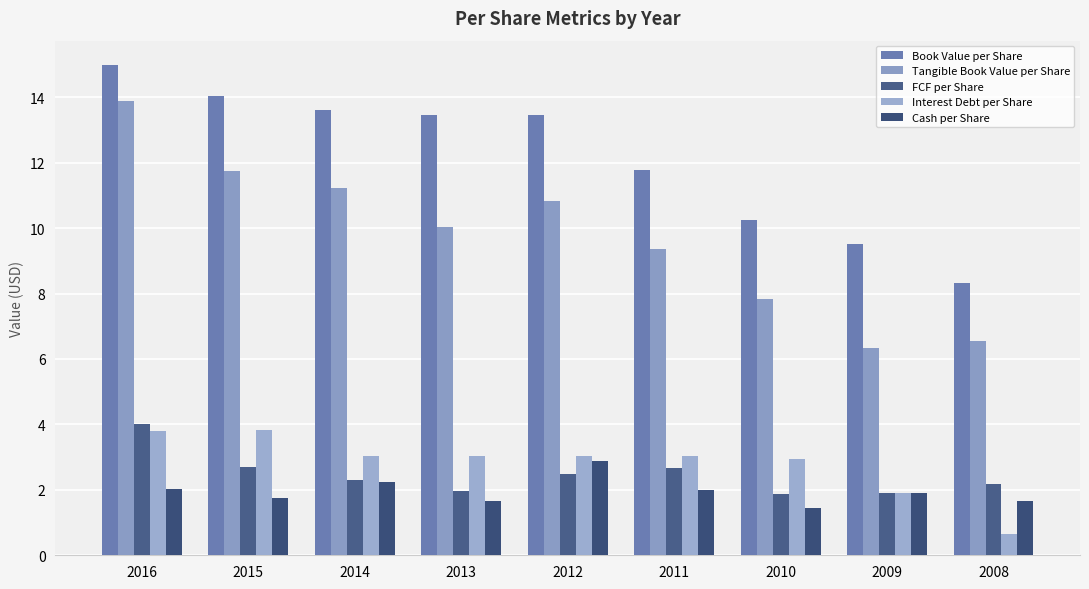

Is it true that Book Value per Share equals 13.5 at 2013?

True